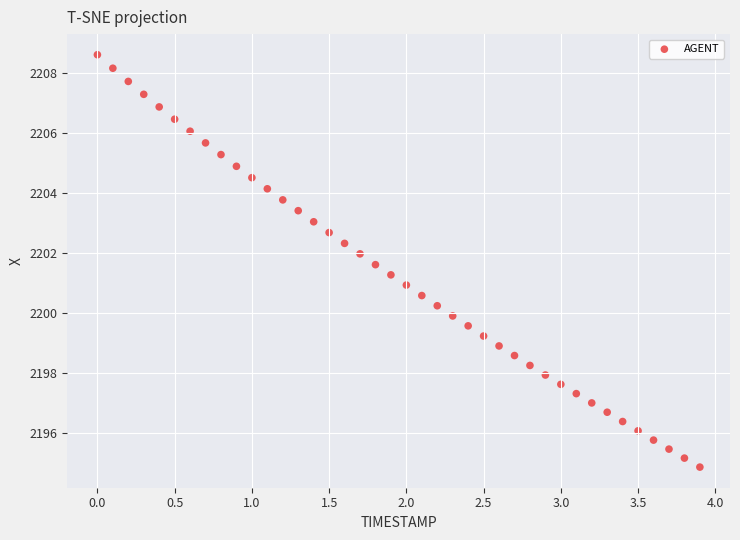

How many data points are displayed?

40